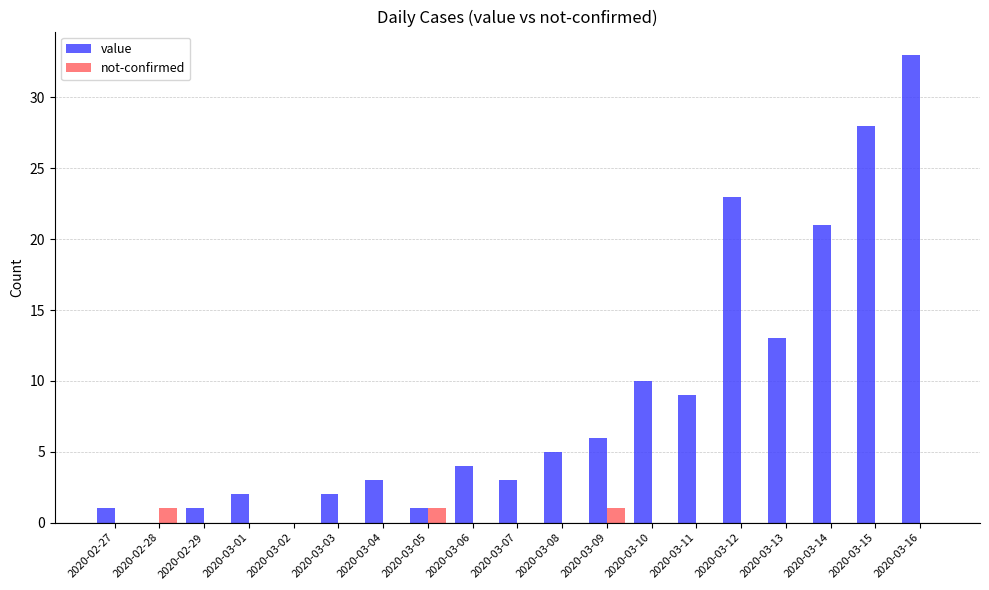

True or false: value has a value of 17 at 2020-03-10.

False